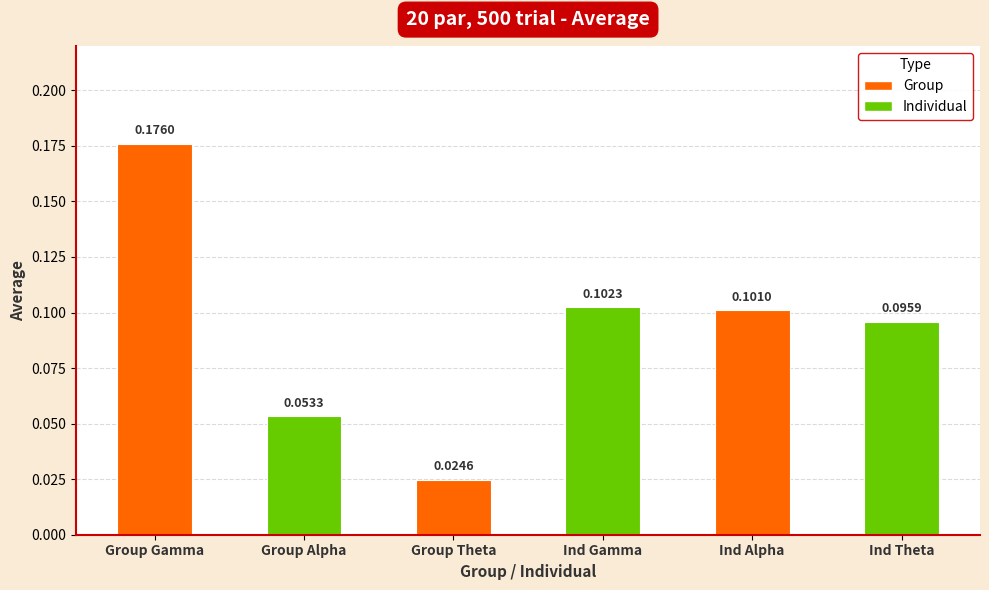

Which category has the highest value across all series?

Group Gamma